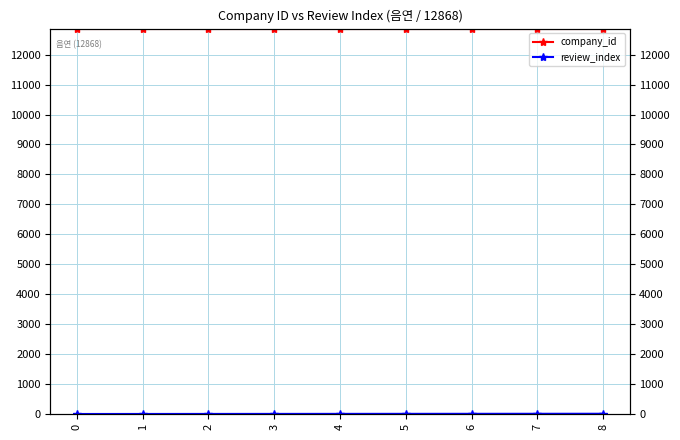

What is the spread (max minus min) of values at 8?

12860